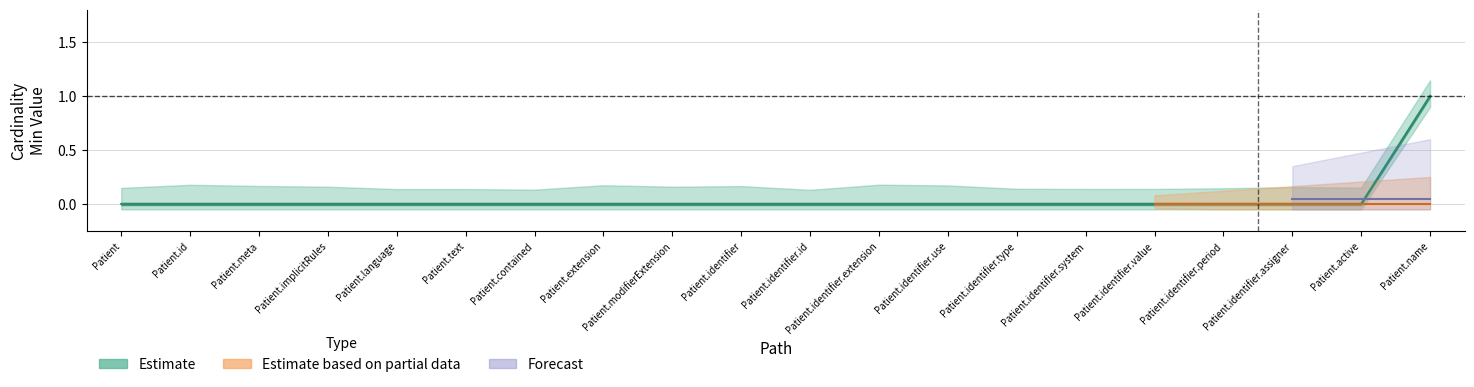

At which category is the sum across all series the highest?

Patient.name